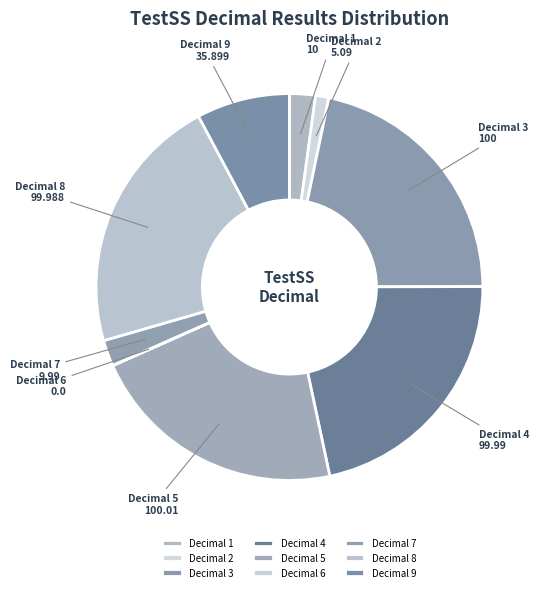

Is there any slice that represents more than half of the pie?

No